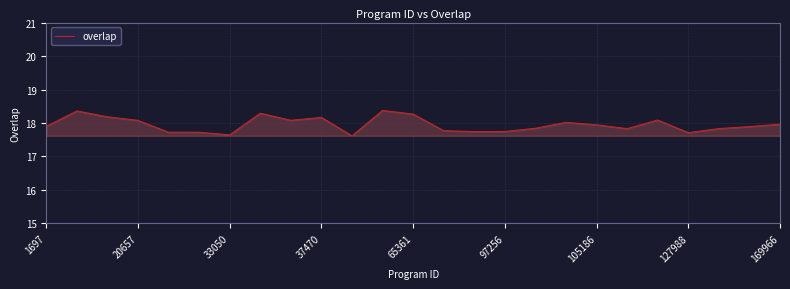

What is the maximum value shown in the chart?

18.4